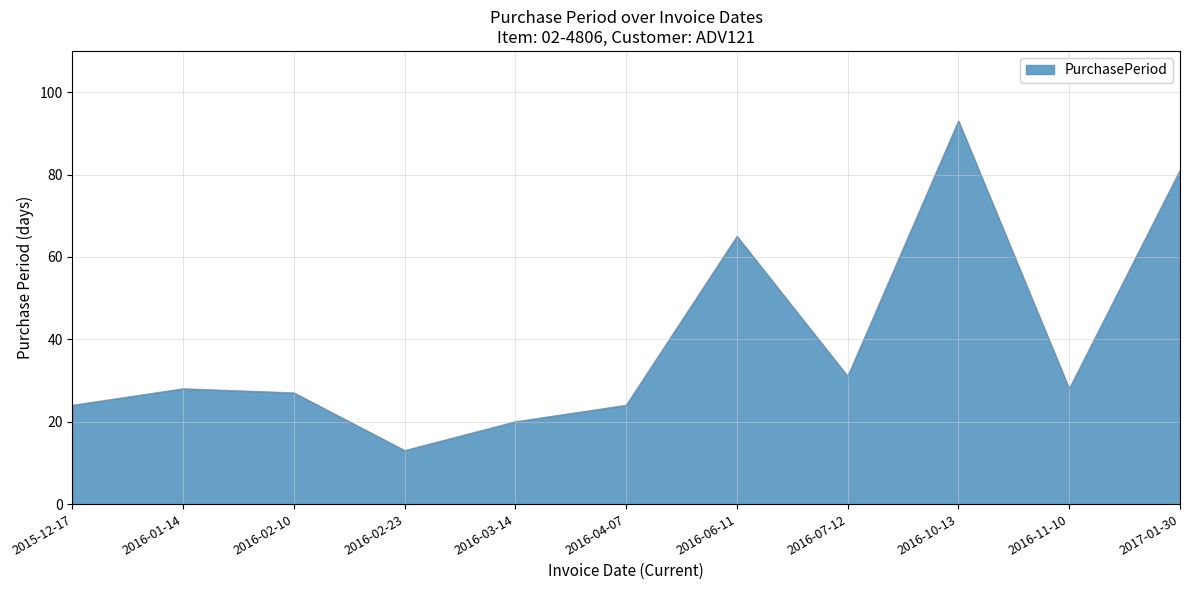

At which label is the value closest to 53?

2016-06-11